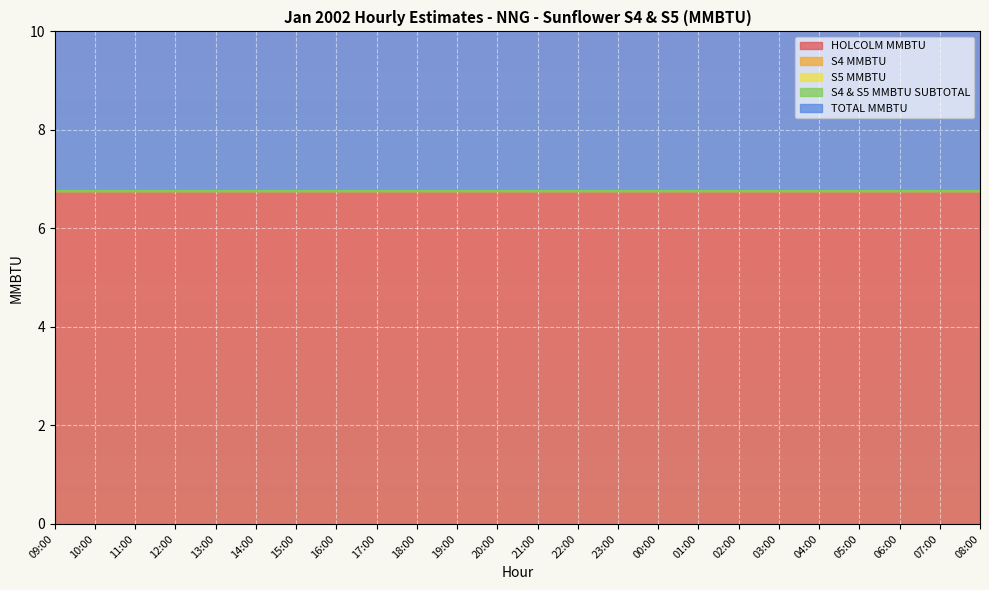

Which label corresponds to the smallest value in the chart?

09:00